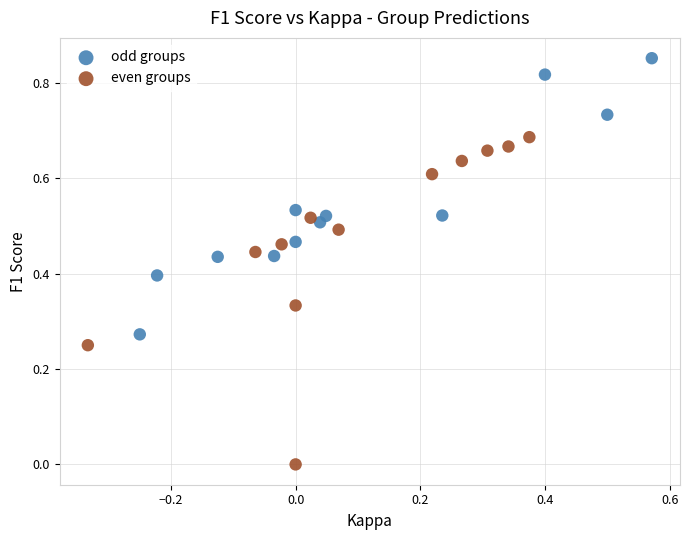

Which series has the widest spread of Y values?

even groups